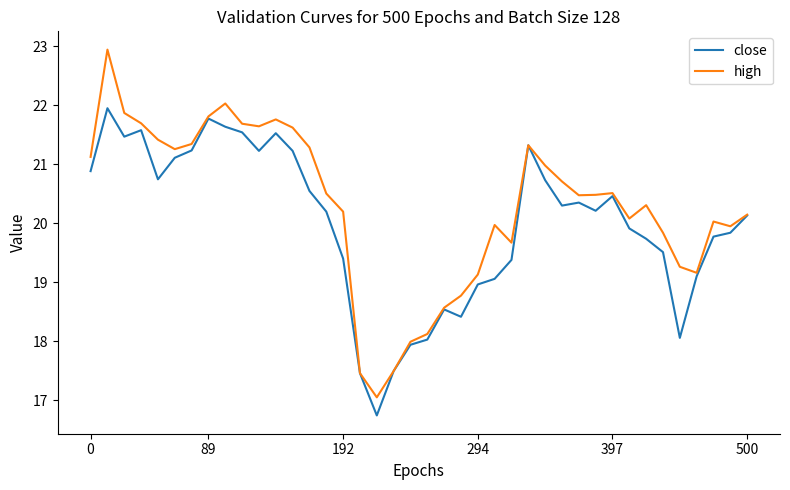

Which series has the largest range (max minus min)?

high